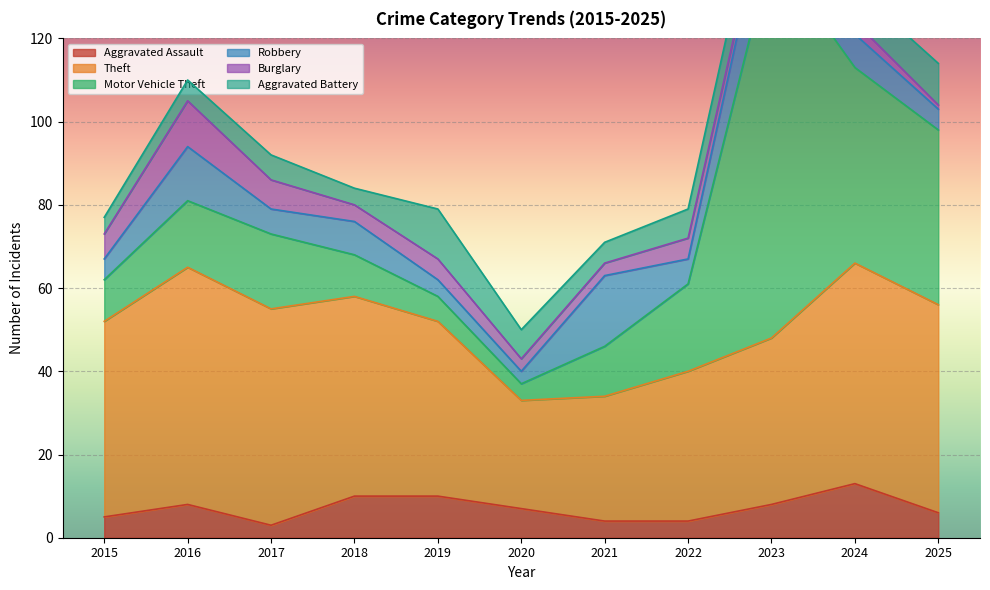

How many Burglary values are between 3 and 6?

7